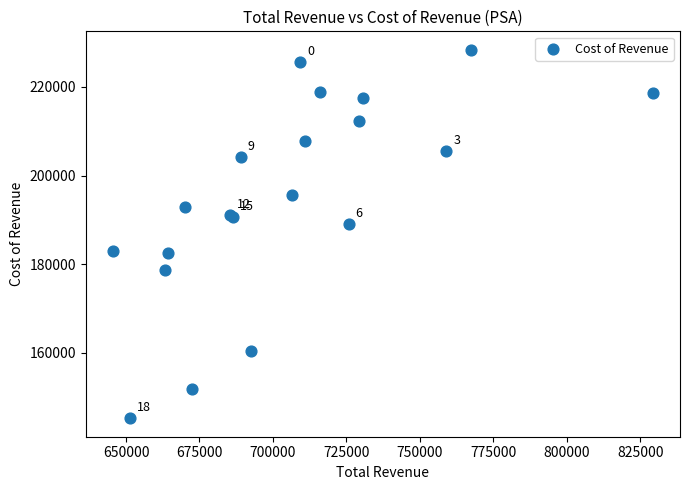

What Y value in the scatter plot is closest to 186800?

189000